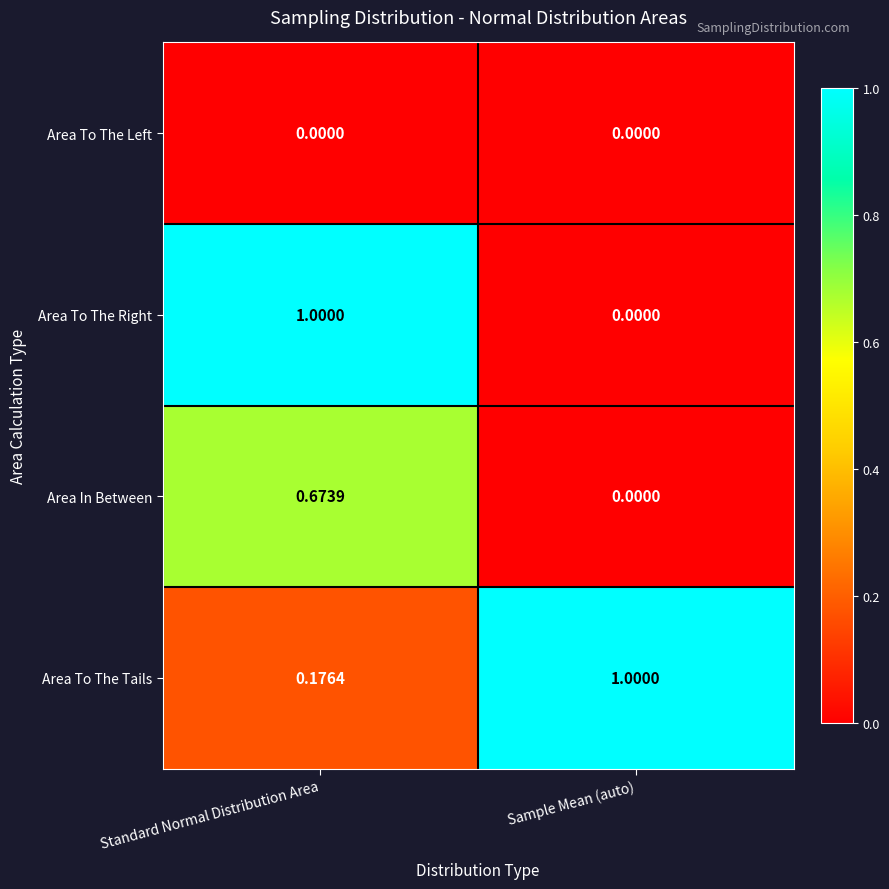

Which series has the widest spread of values?

Area To The Right